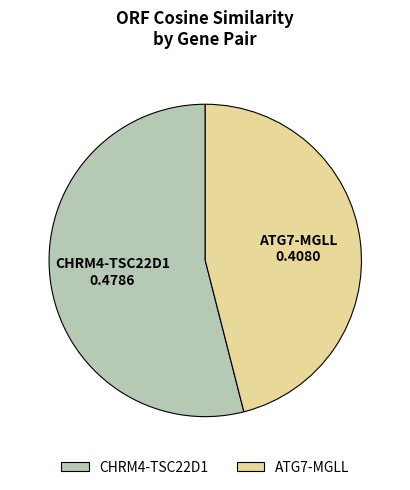

Does CHRM4-TSC22D1 account for over 50% of the chart?

Yes